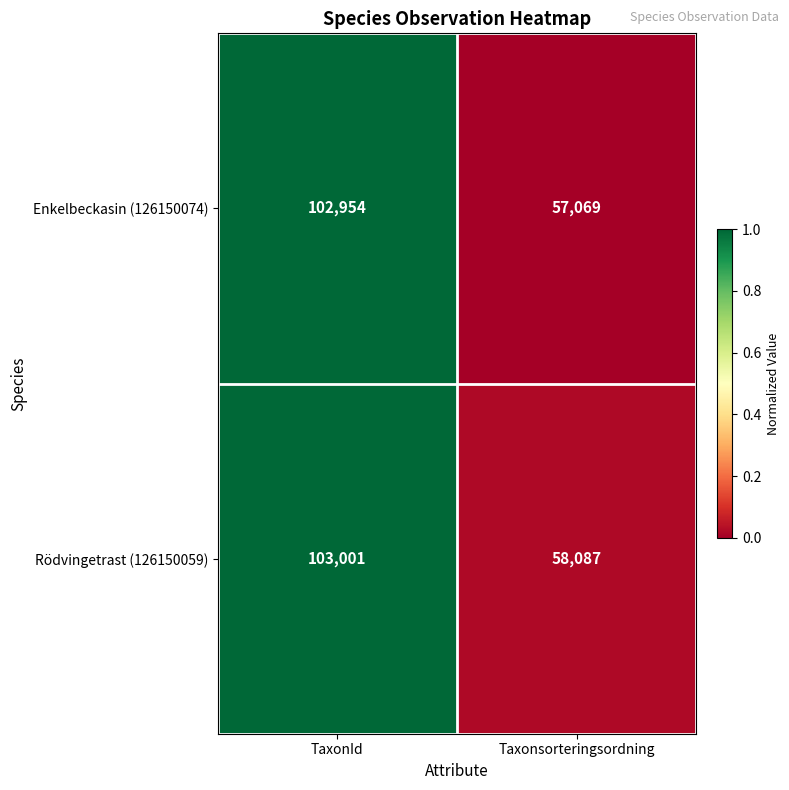

The Enkelbeckasin (126150074) series shows 157424 at TaxonId. True or false?

False